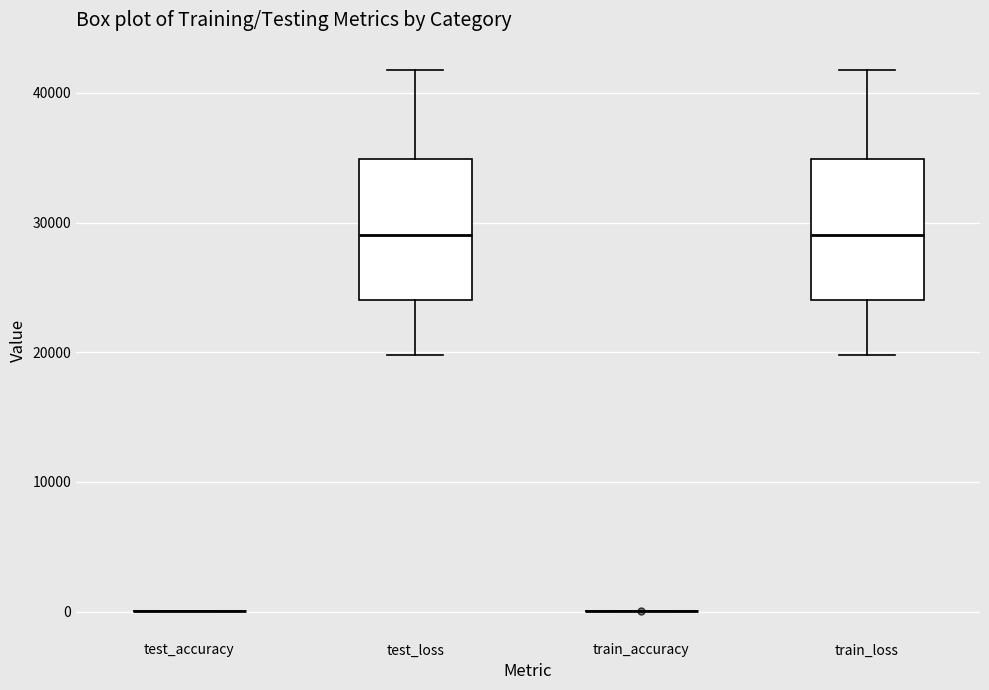

Reading left to right, read every box against the y-axis: the position of its median line, the range the box covers, and the ends of its whiskers. The values are not printed on the chart, so give them approximately, as read against the axis.

test_accuracy: box collapsed to a line at 0, whiskers 0 to 0
test_loss: median 29000, box 24000 to 35000, whiskers 20000 to 42000
train_accuracy: box collapsed to a line at 0, whiskers 0 to 0
train_loss: median 29000, box 24000 to 35000, whiskers 20000 to 42000